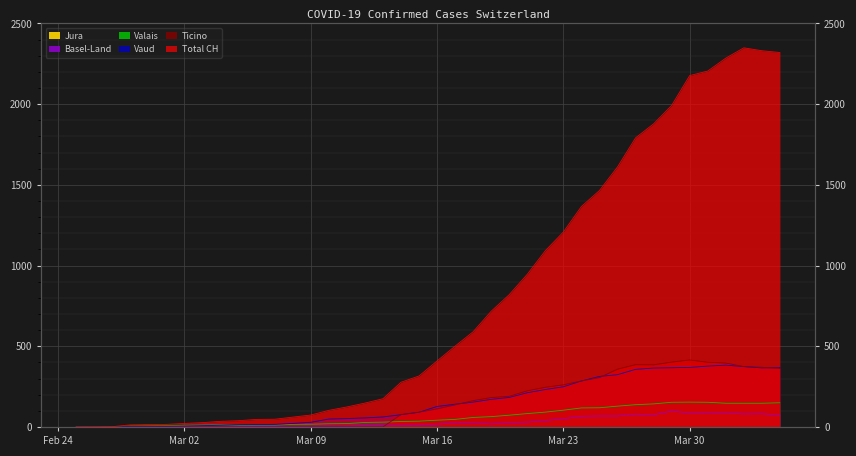

What is the difference between the maximum and minimum values in the TI series?

415